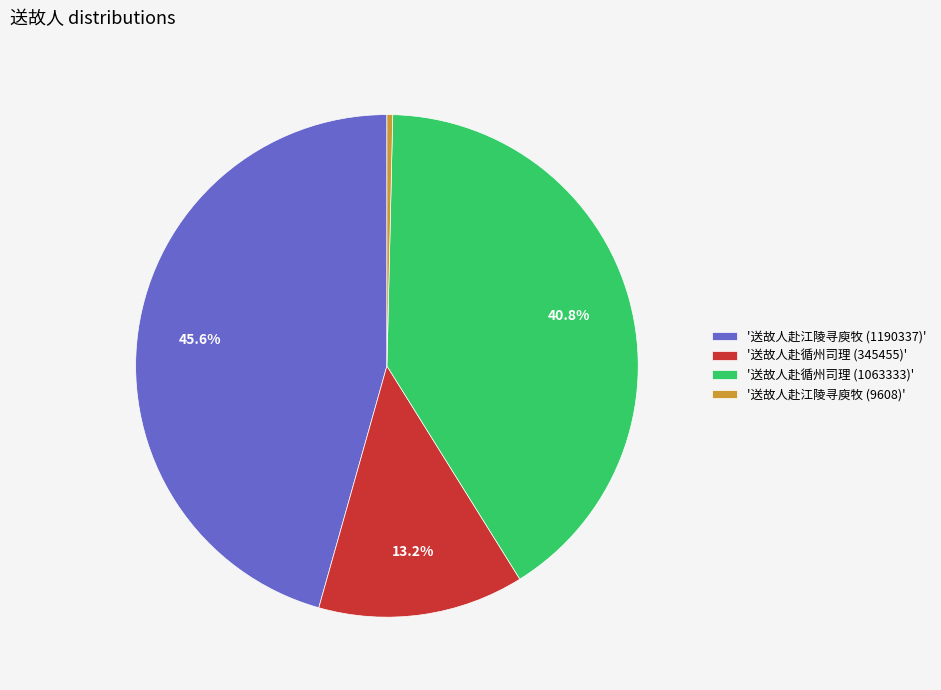

Is there a majority slice in this chart?

No